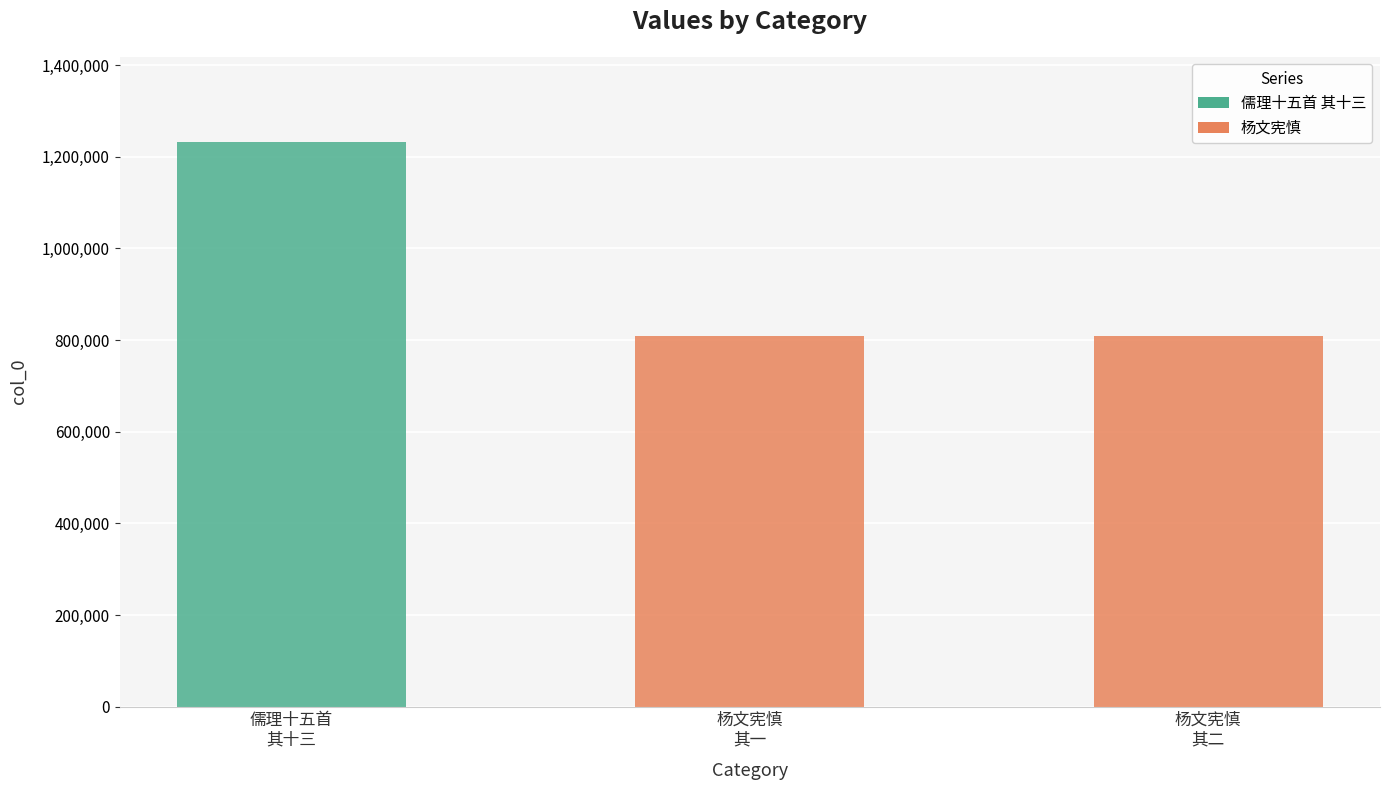

What is the label of the 2nd bar from the left?

杨文宪慎
其一